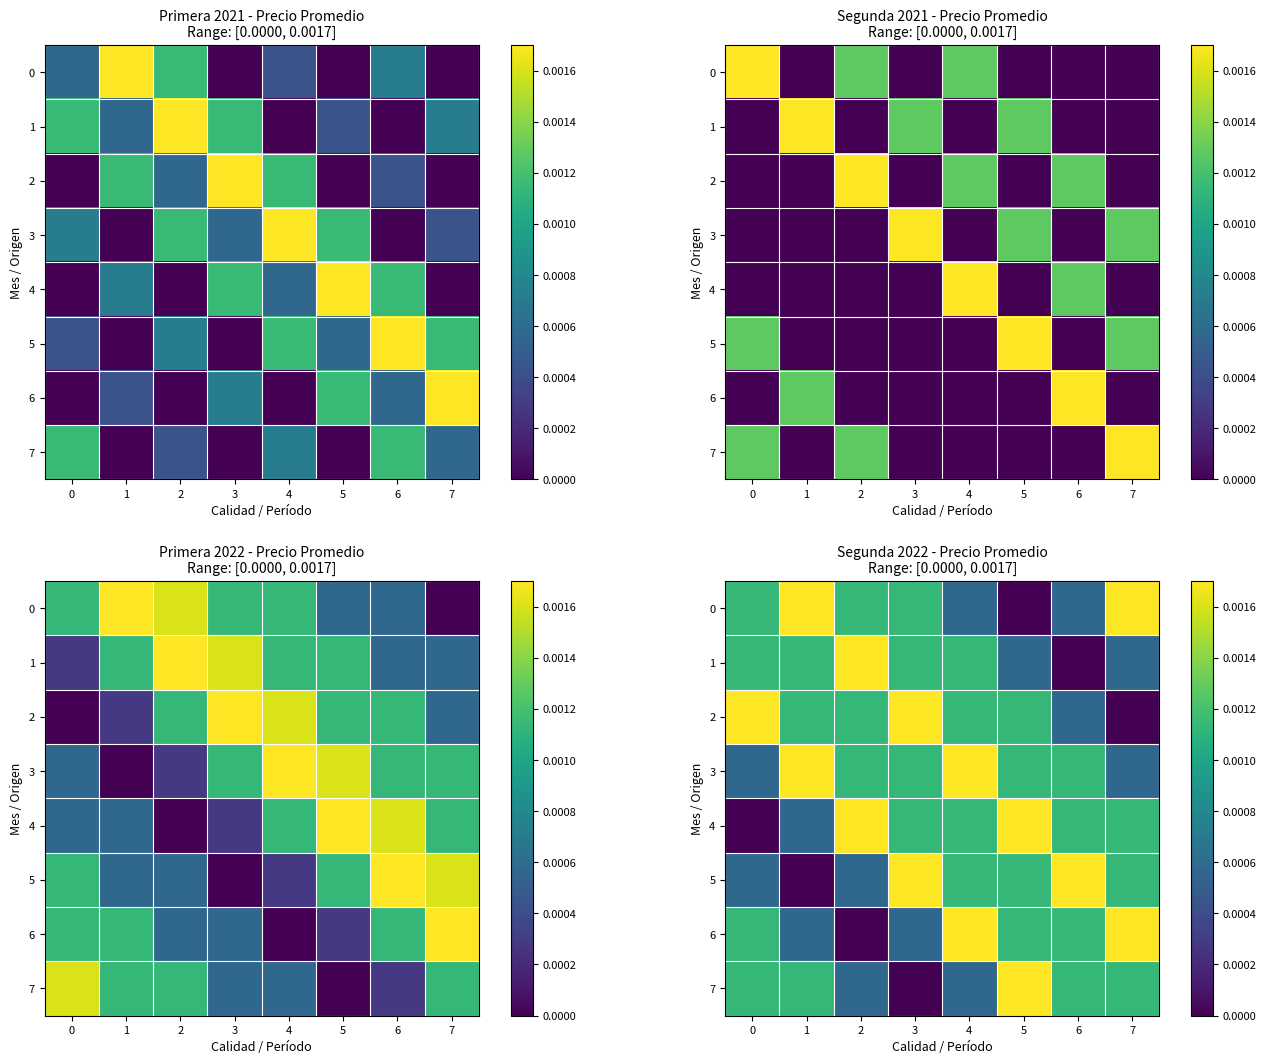

The value of 4 at 1 is 0.0. True or false?

True